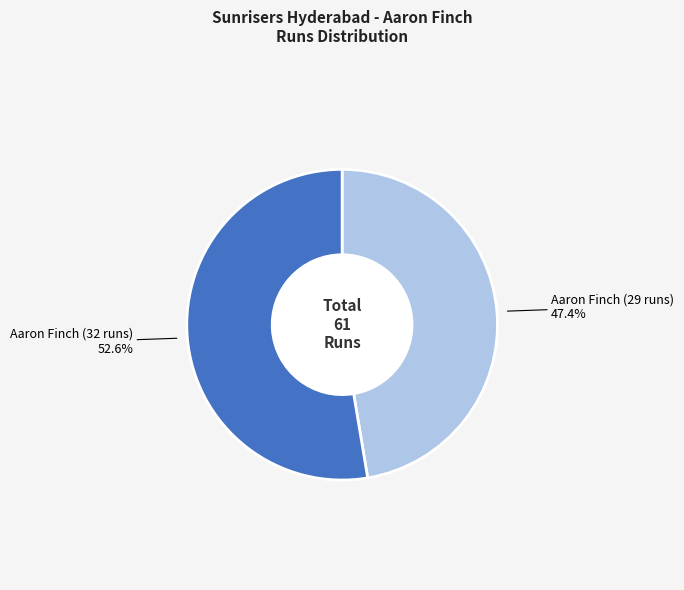

Is there a majority slice in this chart?

Yes